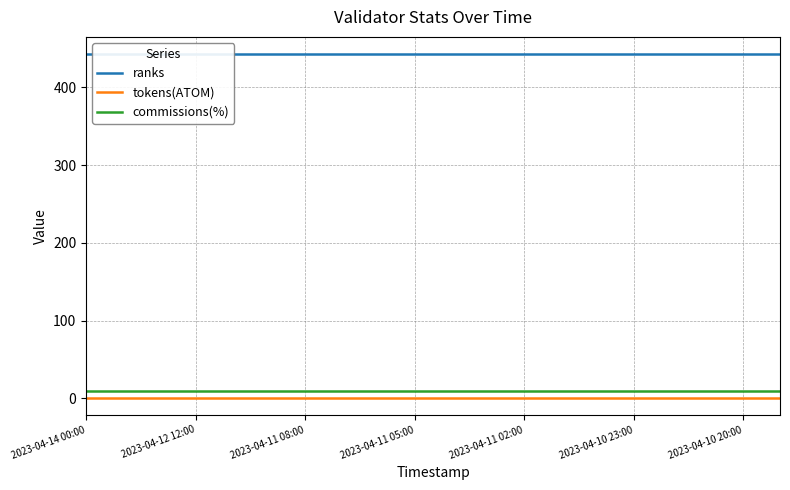

What is the lowest value of the commissions(%) series?

10